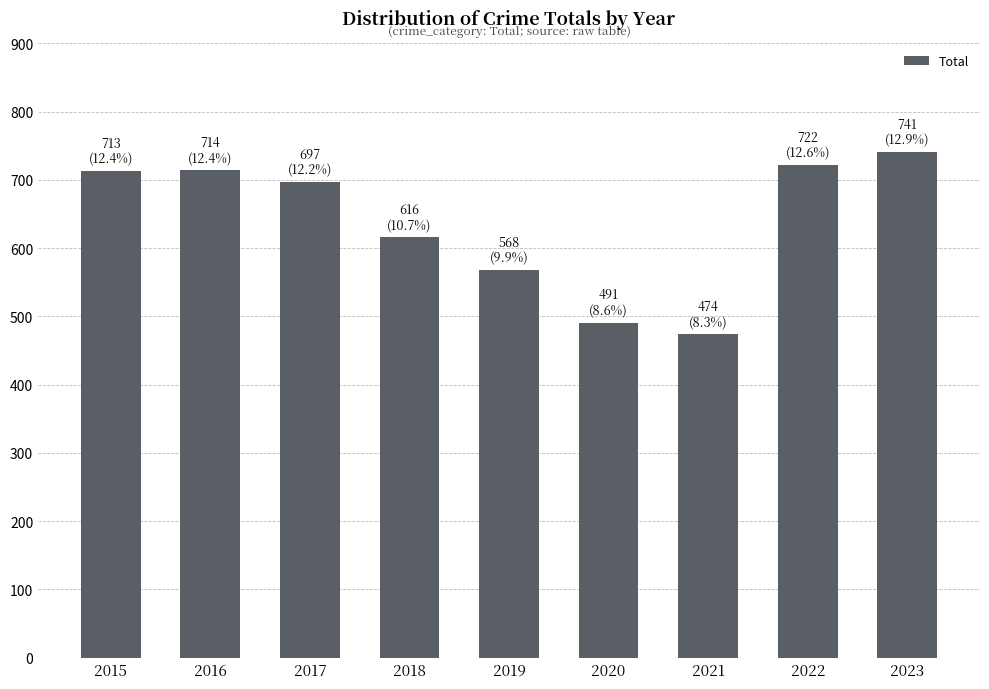

Is it true that the value at 2022 is 722?

True